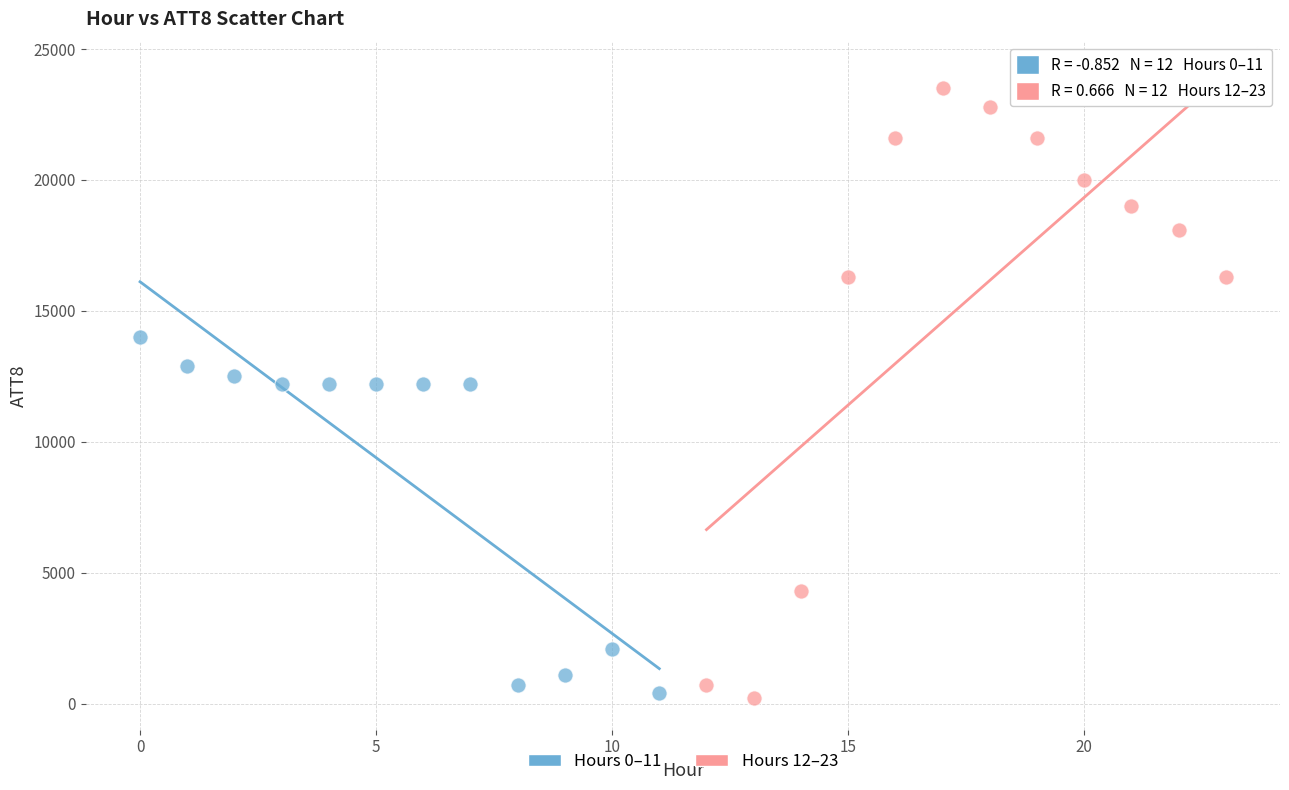

Which series reaches the maximum Y coordinate?

Hours 12–23